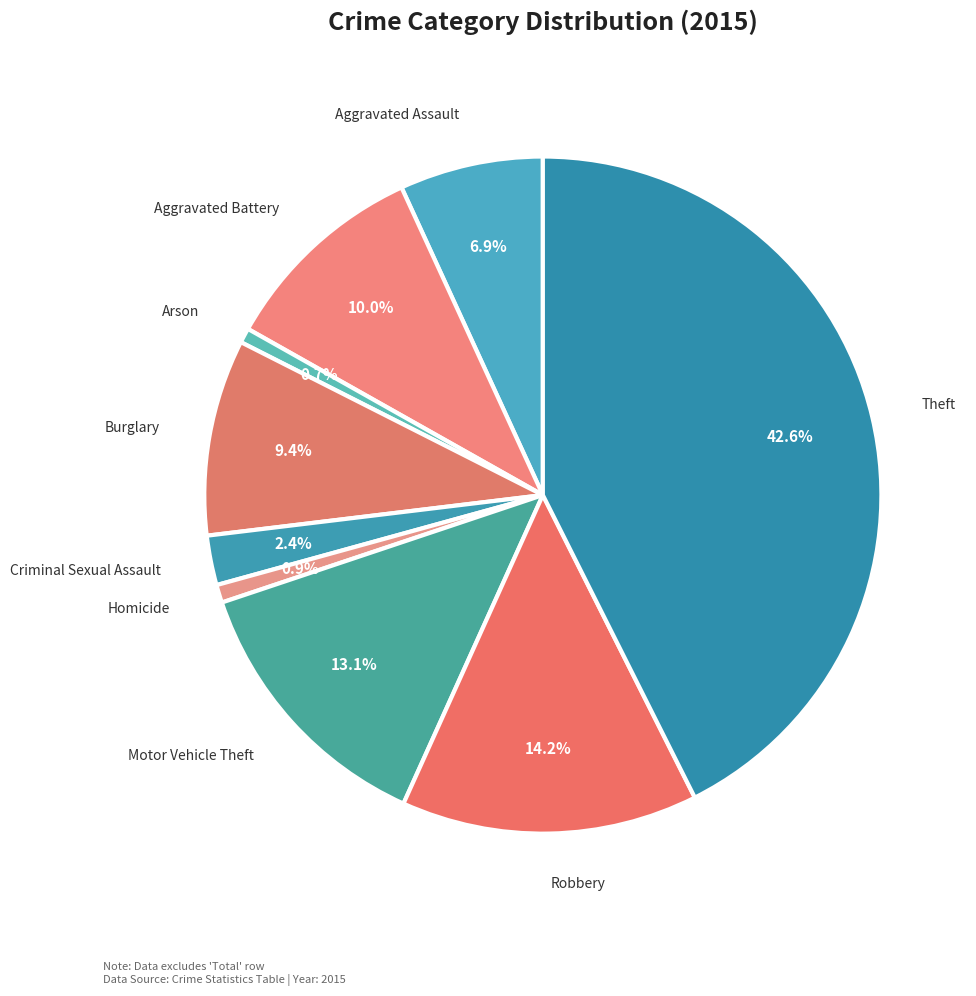

Count the number of slices in the pie.

9